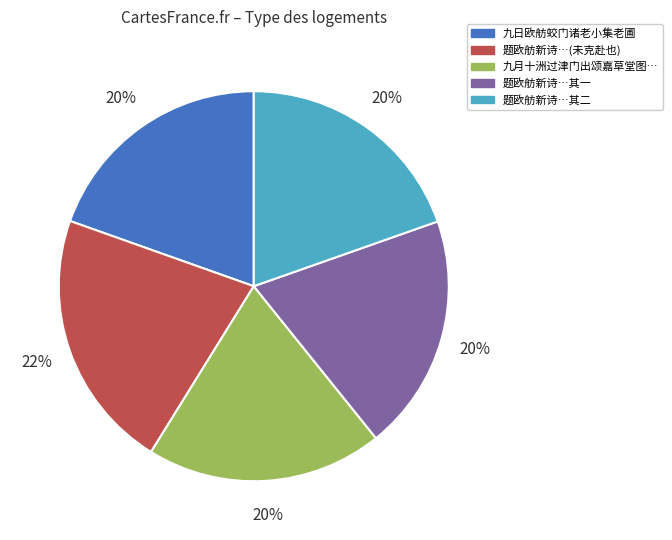

The 题欧舫新诗…(未克赴也) slice represents 22% of the pie. True or false?

True